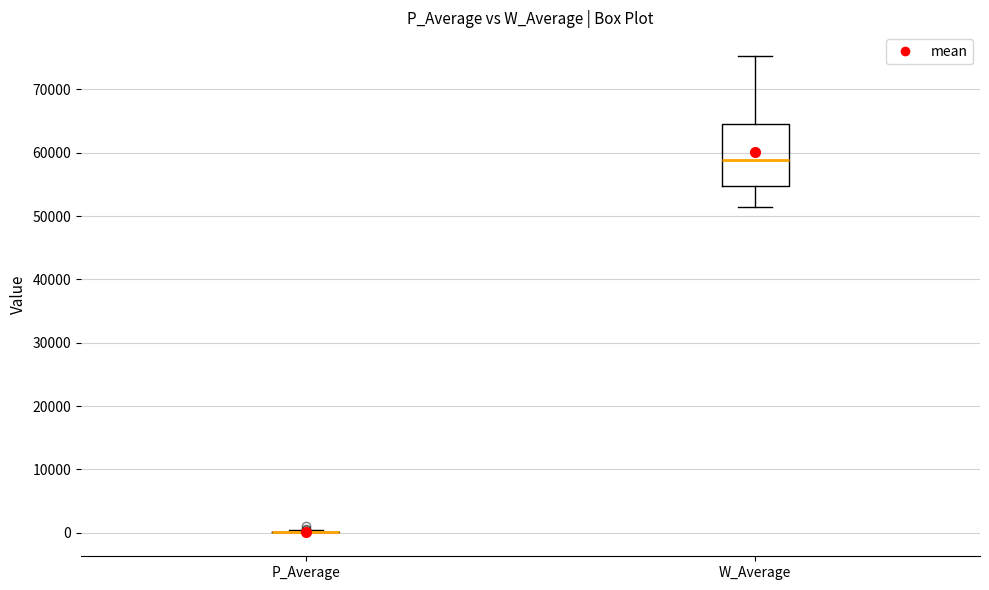

Reading left to right, read every box against the y-axis: the position of its median line, the range the box covers, and the ends of its whiskers. The values are not printed on the chart, so give them approximately, as read against the axis.

P_Average: box collapsed to a line at 0, whiskers 0 to 0
W_Average: median 59000, box 55000 to 65000, whiskers 51000 to 75000